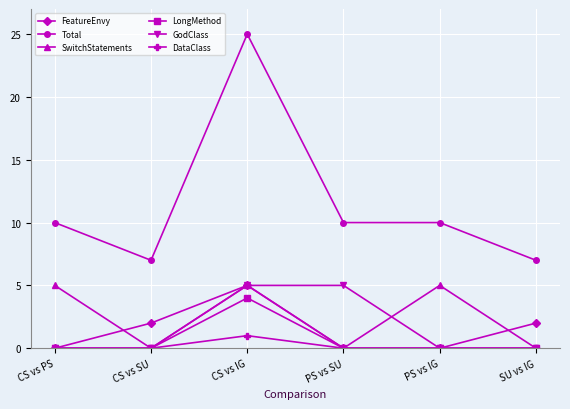

Reading left to right, transcribe all the data shown in this chart.

FeatureEnvy: 0	2	5	0	0	2
Total: 10	7	25	10	10	7
SwitchStatements: 5	0	5	0	5	0
LongMethod: 0	0	4	0	0	0
GodClass: 0	0	5	5	0	0
DataClass: 0	0	1	0	0	0